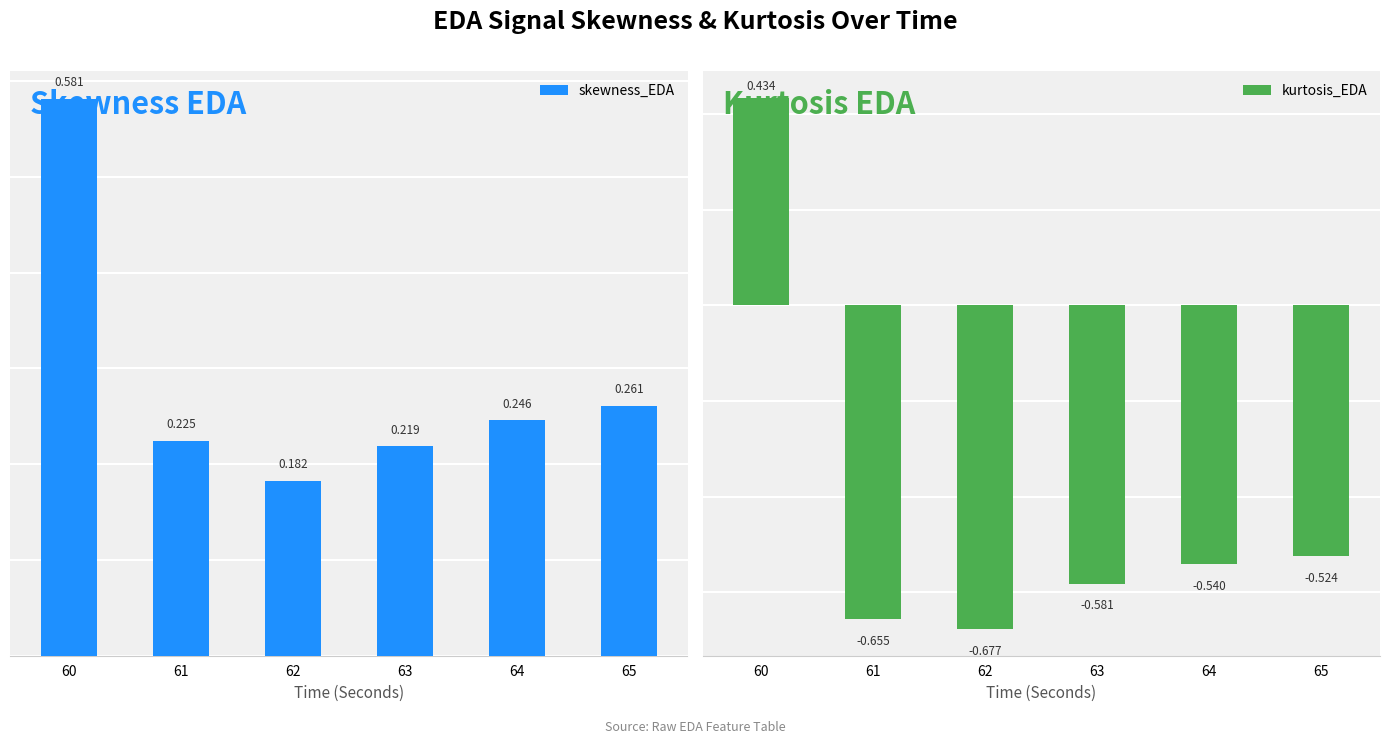

Rank the series by their maximum value, from lowest to highest.

kurtosis_EDA, skewness_EDA